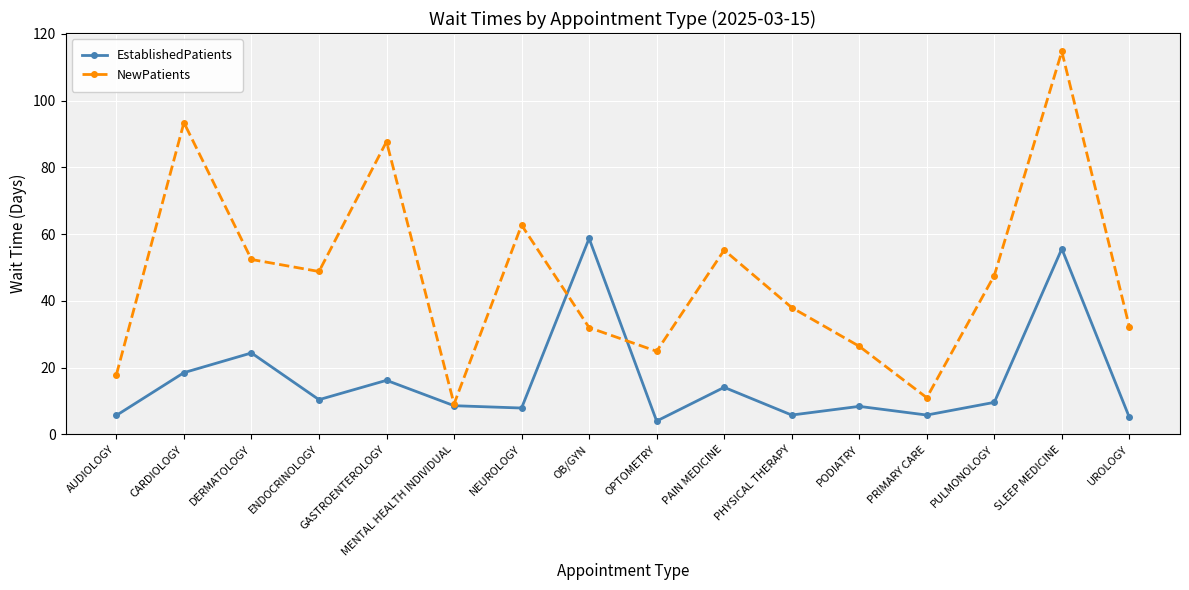

Which category has the lowest value across all series?

OPTOMETRY